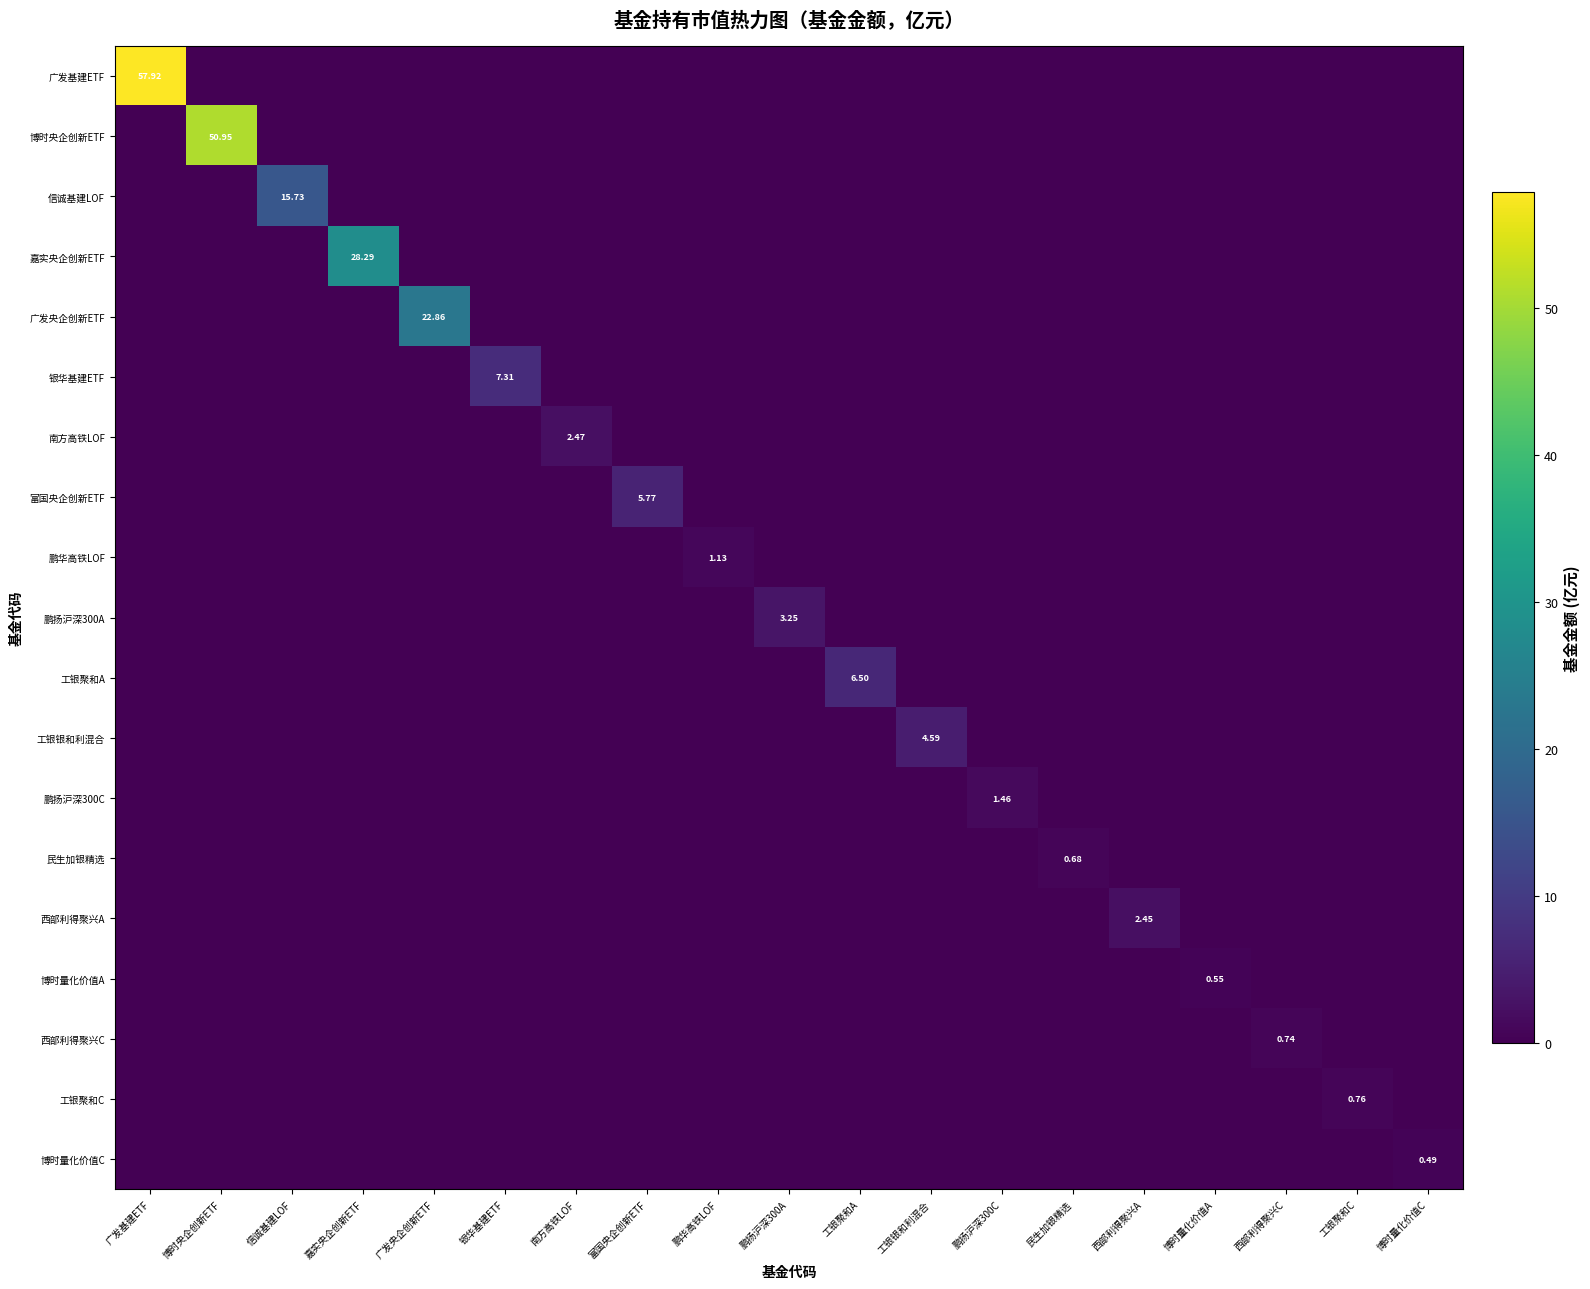

List the labels in order of 南方高铁LOF value, smallest first.

广发基建ETF, 博时央企创新ETF, 信诚基建LOF, 嘉实央企创新ETF, 广发央企创新ETF, 银华基建ETF, 富国央企创新ETF, 鹏华高铁LOF, 鹏扬沪深300A, 工银聚和A, 工银银和利混合, 鹏扬沪深300C, 民生加银精选, 西部利得聚兴A, 博时量化价值A, 西部利得聚兴C, 工银聚和C, 博时量化价值C, 南方高铁LOF